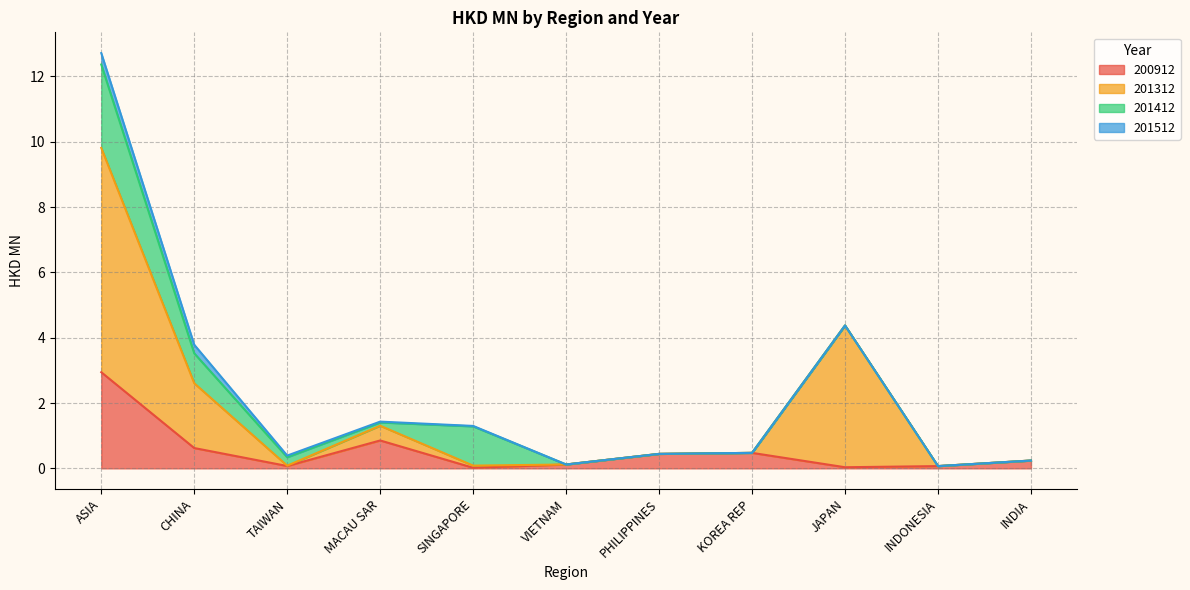

True or false: 201312 and 200912 cross at least once.

False